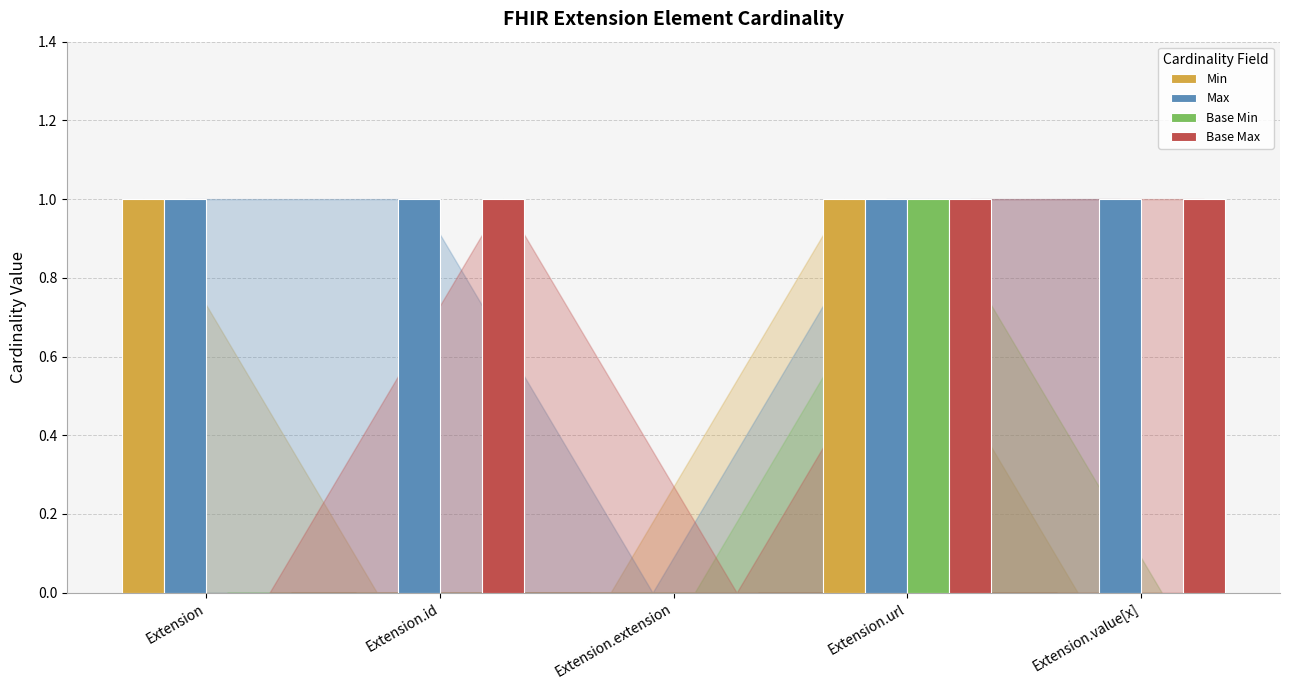

Which series has the largest total across all categories?

Max